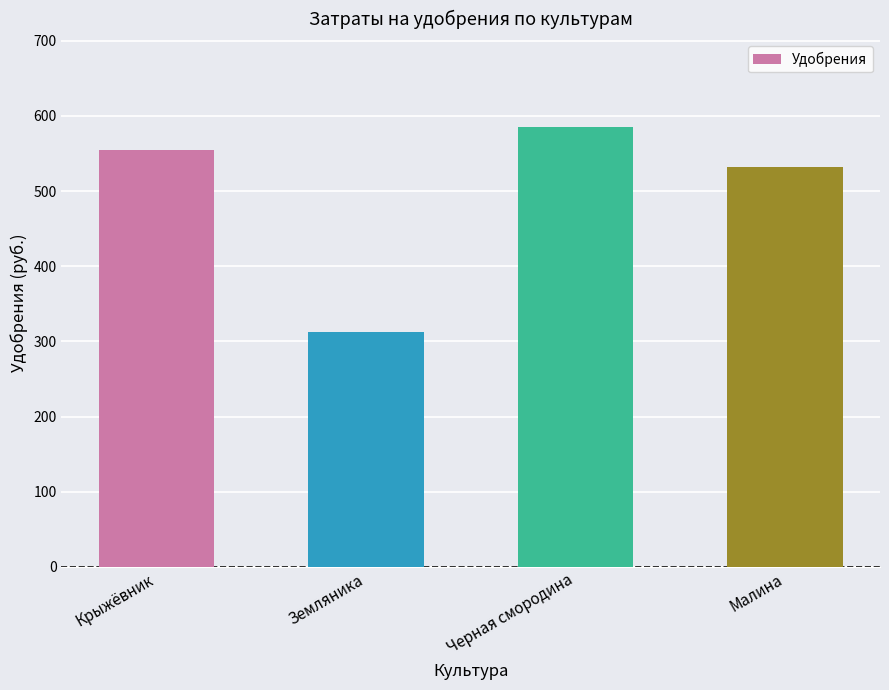

What is the average value?

496